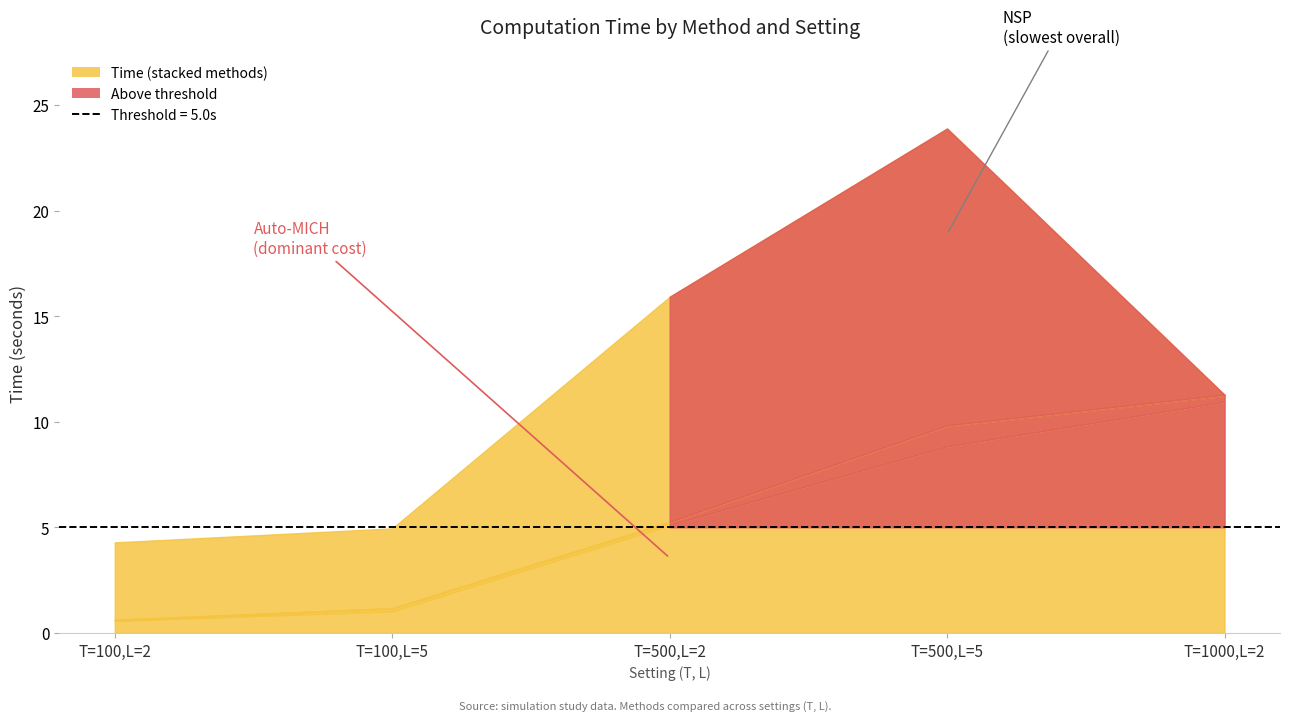

True or false: PELT has more than 0 points higher than both neighbors.

False